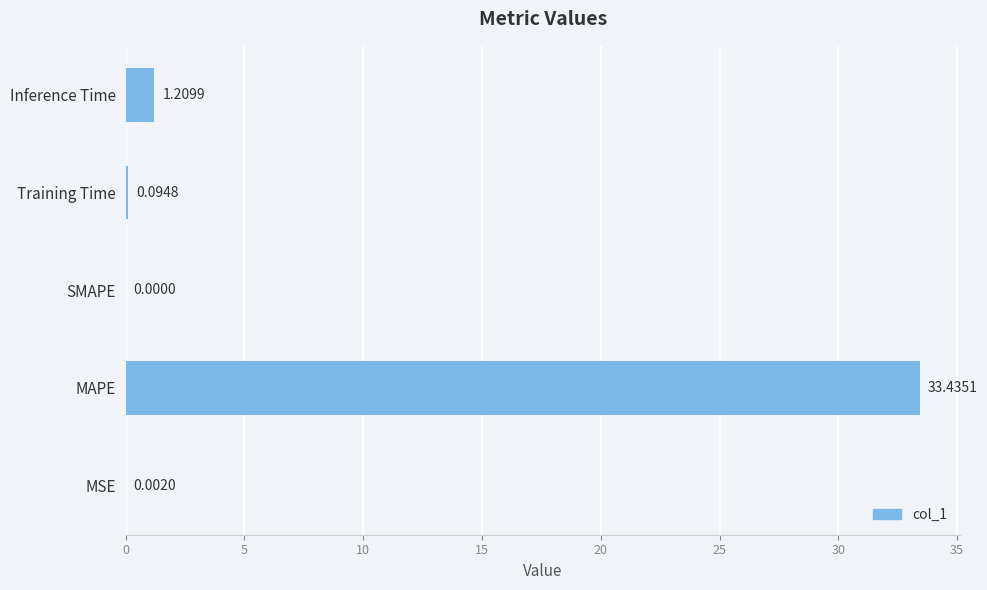

What is the change in value from MAPE to Training Time?

-33.3